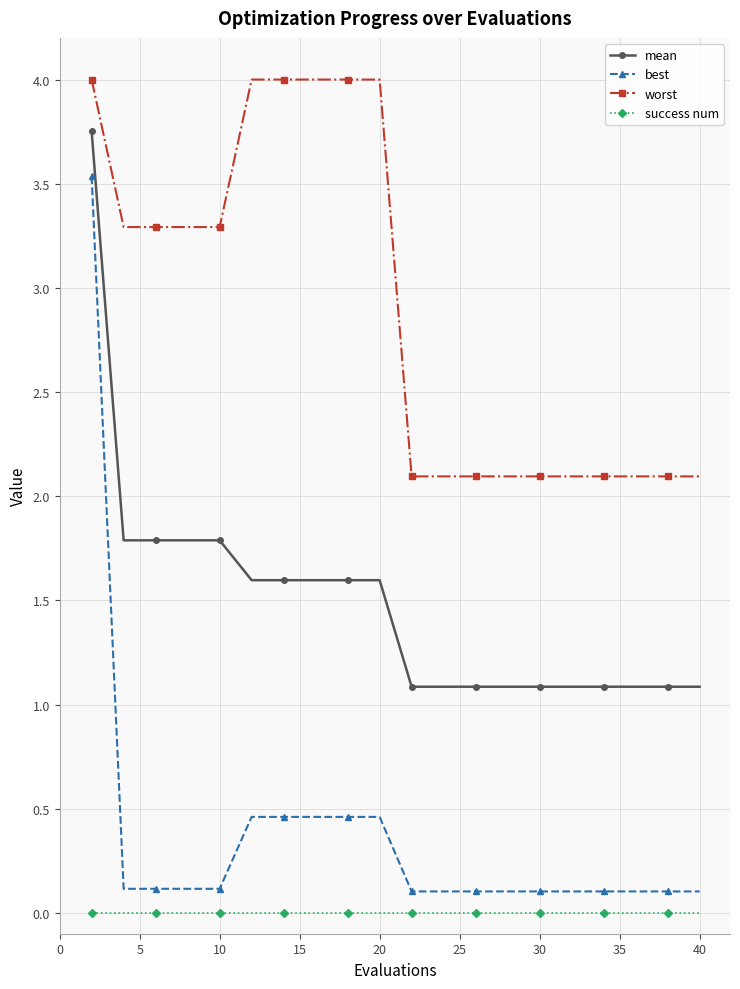

What is the highest value of the best series?

3.5